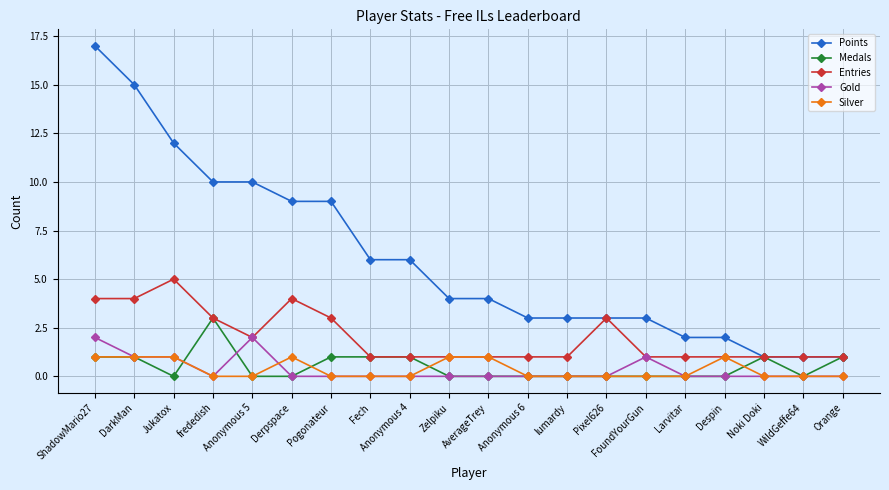

What is the total value across all series at Pixel626?

6